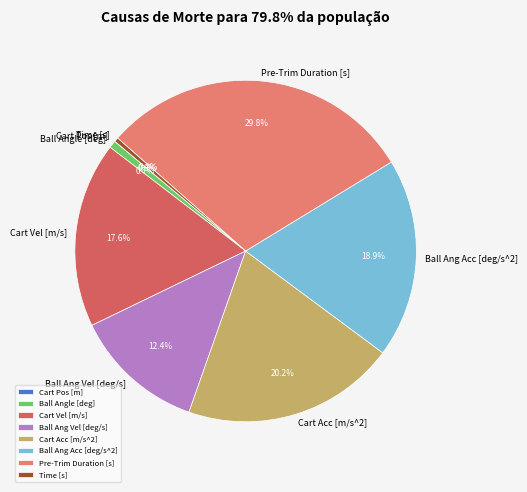

Does Time [s] represent more than half of the total?

No